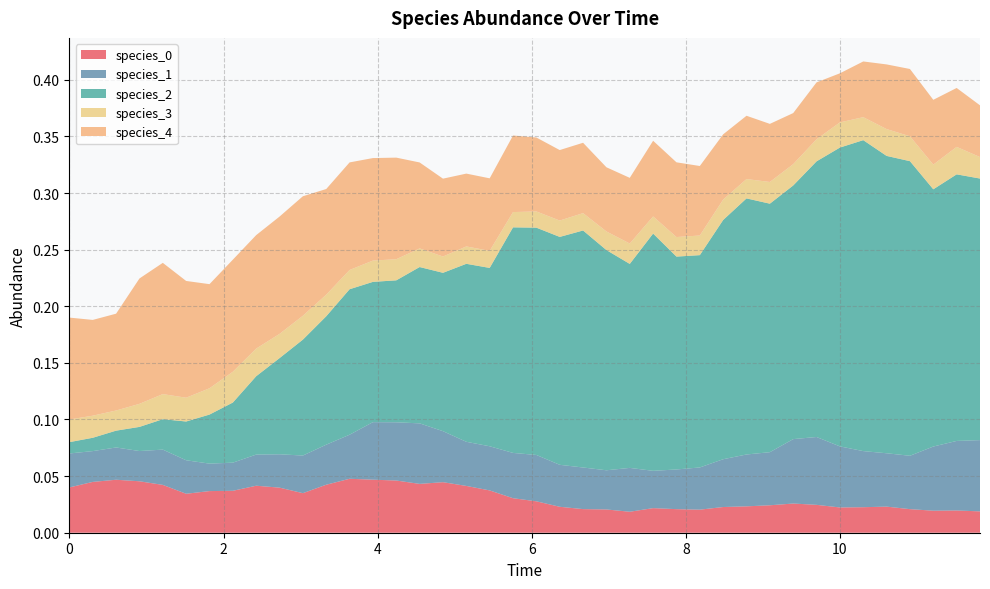

Reading right to left, extract all data points from this chart.

species_0: 0.0	0.0	0.0	0.0	0.0	0.0	0.0	0.0	0.0	0.0	0.0	0.0	0.0	0.0	0.0	0.0	0.0	0.0	0.0	0.0	0.0	0.0	0.0	0.0	0.0	0.0	0.0	0.0	0.0	0.0	0.0	0.0	0.0	0.0	0.0	0.0	0.0	0.0	0.0	0.0
species_1: 0.1	0.1	0.1	0.0	0.0	0.0	0.1	0.1	0.1	0.0	0.0	0.0	0.0	0.0	0.0	0.0	0.0	0.0	0.0	0.0	0.0	0.0	0.0	0.0	0.1	0.1	0.1	0.0	0.0	0.0	0.0	0.0	0.0	0.0	0.0	0.0	0.0	0.0	0.0	0.0
species_2: 0.2	0.2	0.2	0.3	0.3	0.3	0.3	0.2	0.2	0.2	0.2	0.2	0.2	0.2	0.2	0.2	0.2	0.2	0.2	0.2	0.2	0.2	0.2	0.1	0.1	0.1	0.1	0.1	0.1	0.1	0.1	0.1	0.1	0.0	0.0	0.0	0.0	0.0	0.0	0.0
species_3: 0.0	0.0	0.0	0.0	0.0	0.0	0.0	0.0	0.0	0.0	0.0	0.0	0.0	0.0	0.0	0.0	0.0	0.0	0.0	0.0	0.0	0.0	0.0	0.0	0.0	0.0	0.0	0.0	0.0	0.0	0.0	0.0	0.0	0.0	0.0	0.0	0.0	0.0	0.0	0.0
species_4: 0.0	0.1	0.1	0.1	0.1	0.0	0.0	0.1	0.0	0.1	0.1	0.1	0.1	0.1	0.1	0.1	0.1	0.1	0.1	0.1	0.1	0.1	0.1	0.1	0.1	0.1	0.1	0.1	0.1	0.1	0.1	0.1	0.1	0.1	0.1	0.1	0.1	0.1	0.1	0.1